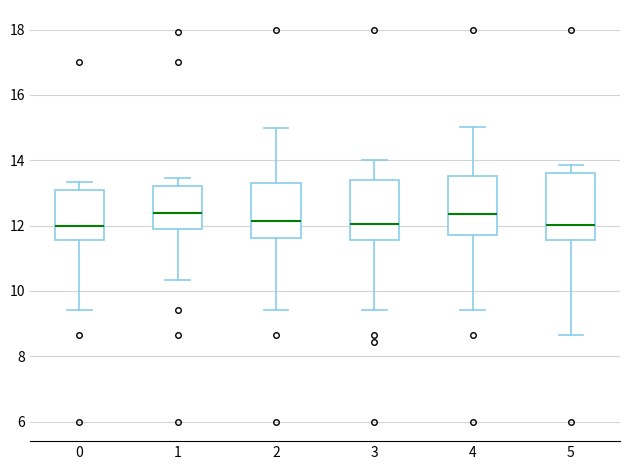

Where does the upper whisker of the box at x = 5 end on the y-axis? The values are not printed on the chart, so give them approximately, as read against the axis.

13.8